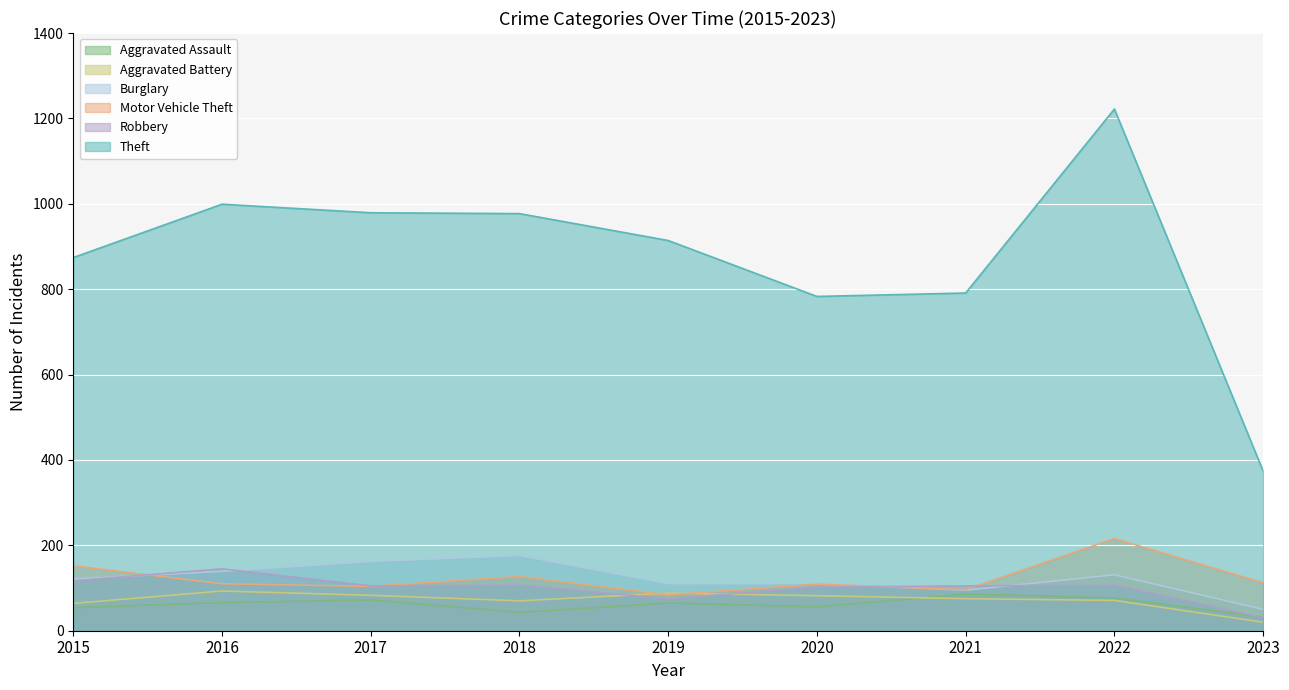

What are all the series names shown in the legend?

Aggravated Assault, Aggravated Battery, Burglary, Motor Vehicle Theft, Robbery, Theft